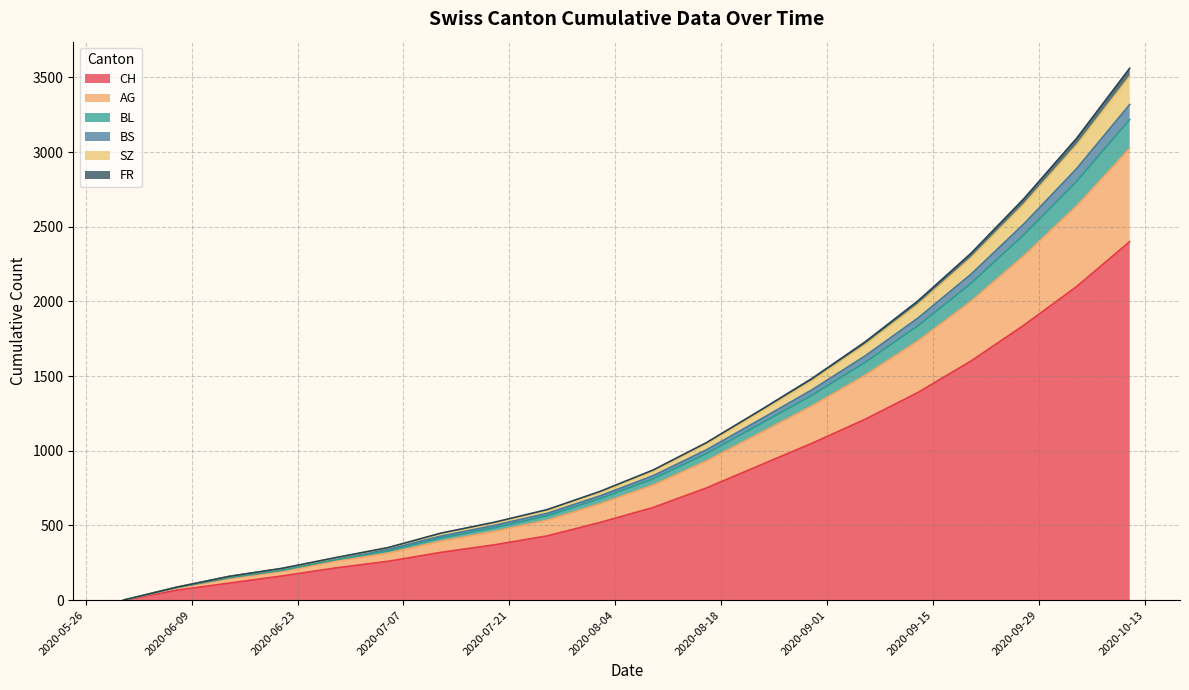

What are all the series names shown in the legend?

CH, AG, BL, BS, SZ, FR